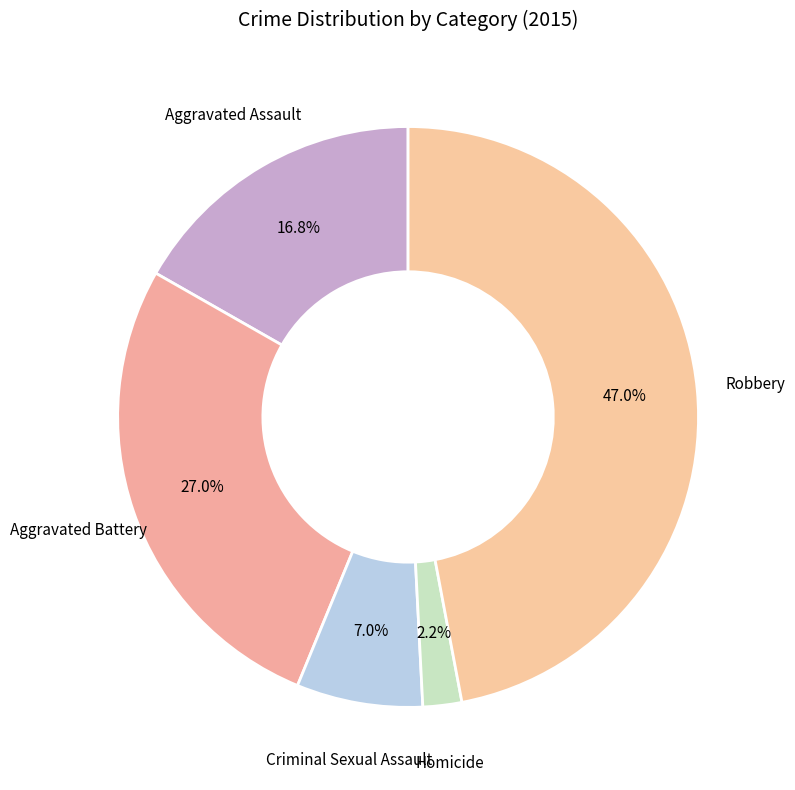

Count the number of slices in the pie.

5